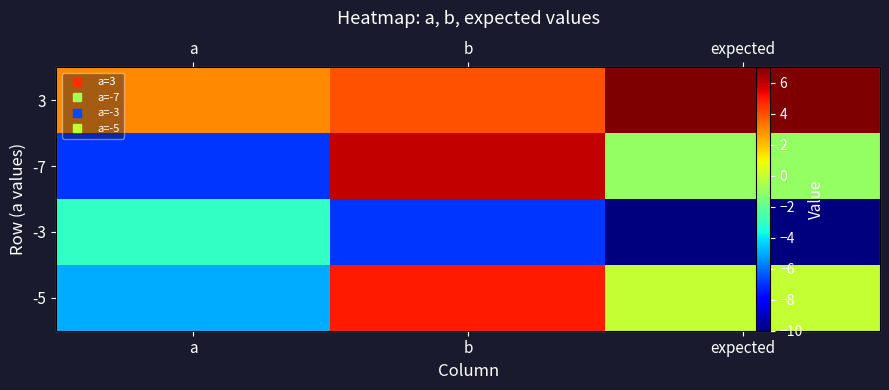

Which has a higher value, expected or a?

expected